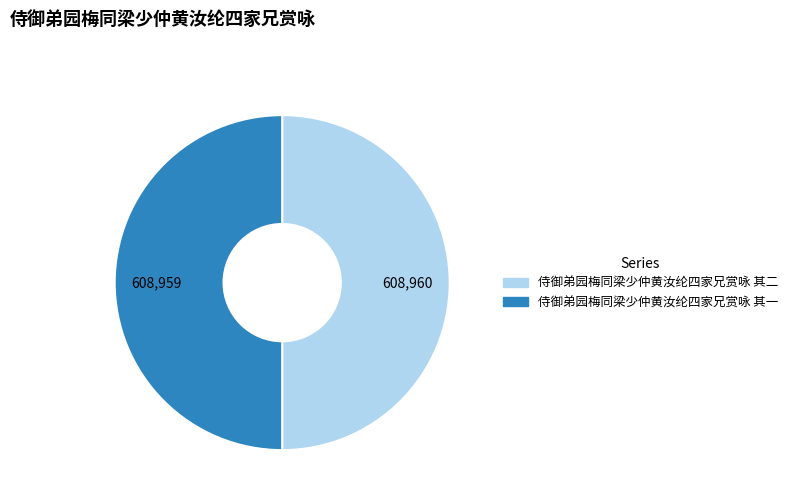

Is it true that 侍御弟园梅同梁少仲黄汝纶四家兄赏咏 其一 is 50% of the pie?

True